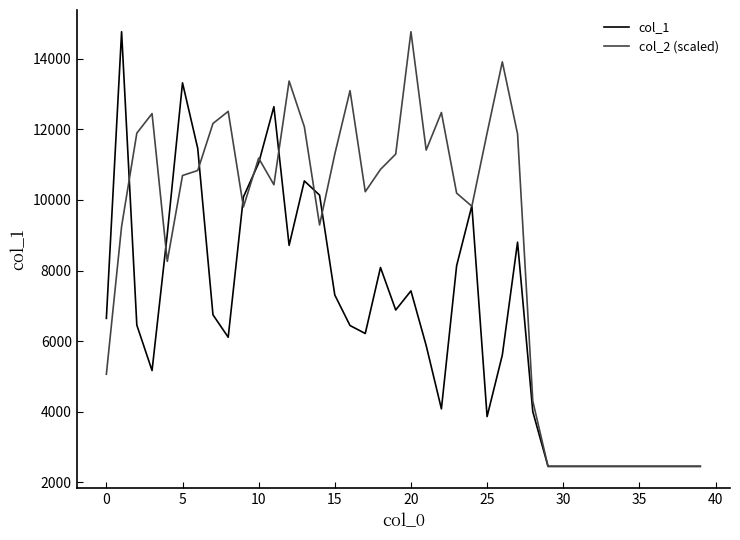

What is the smallest value displayed?

2453.0